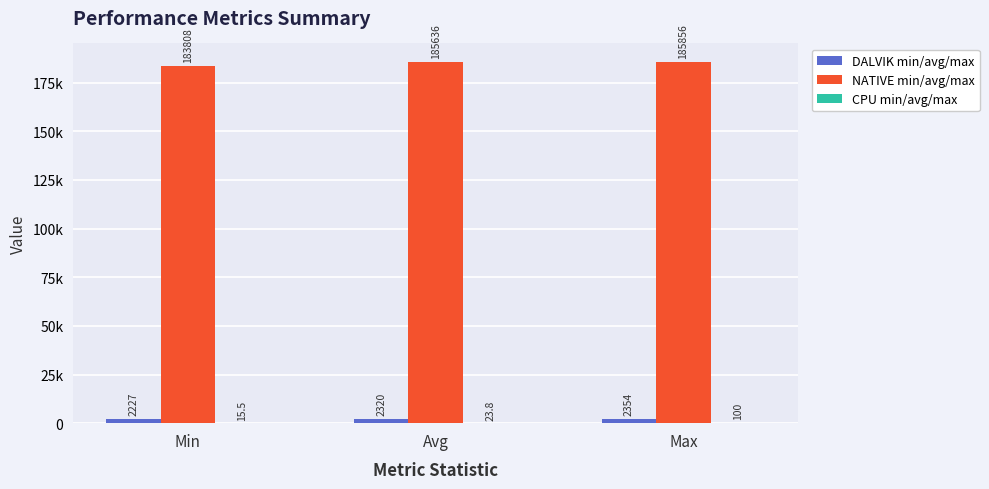

What position from the left is Max?

3